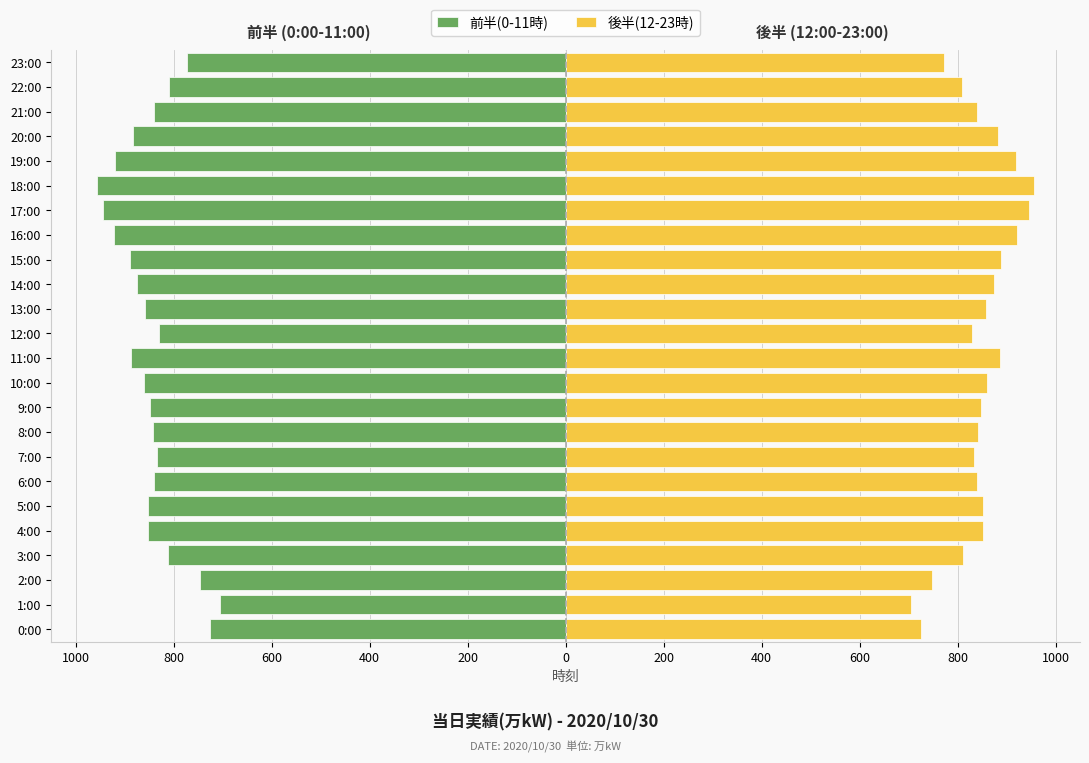

True or false: 後半(12-23時) has a value of 301 at 6:00.

False